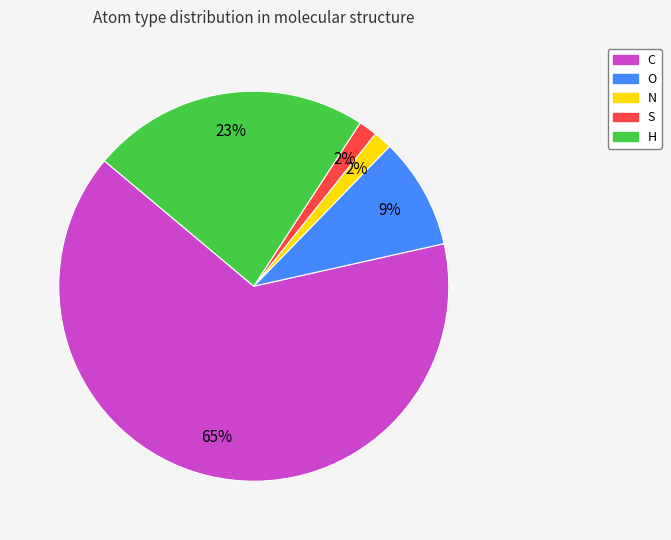

To the nearest percent, what is the average slice percentage?

20%